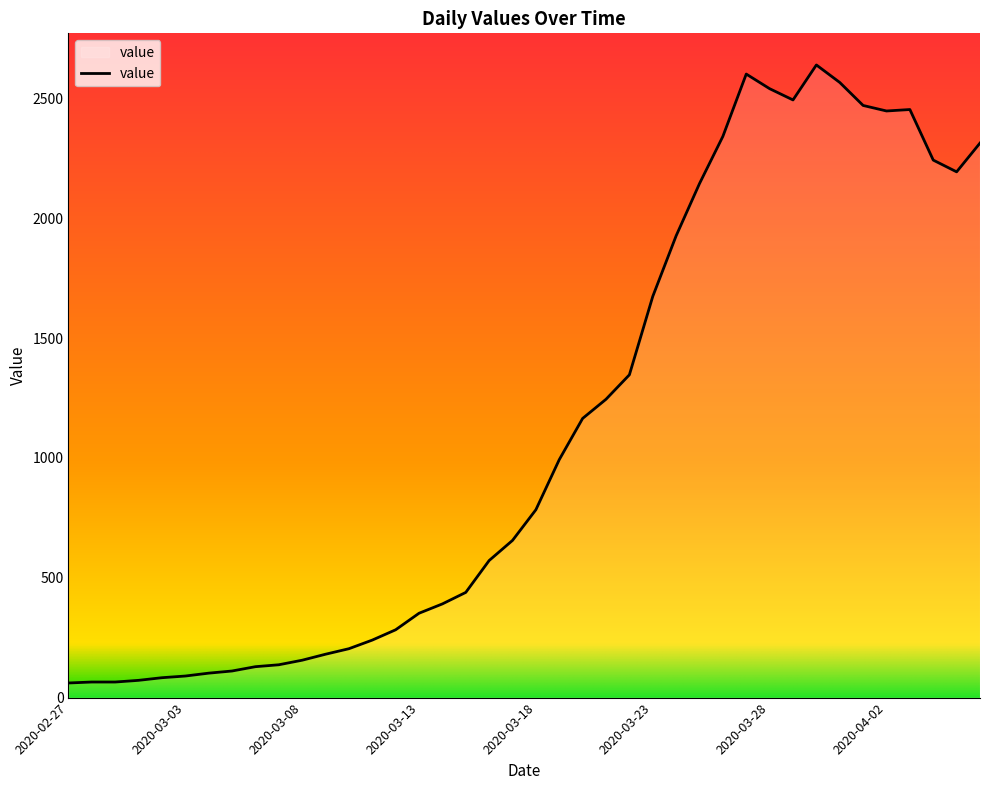

What is the difference between the maximum and minimum values?

2579